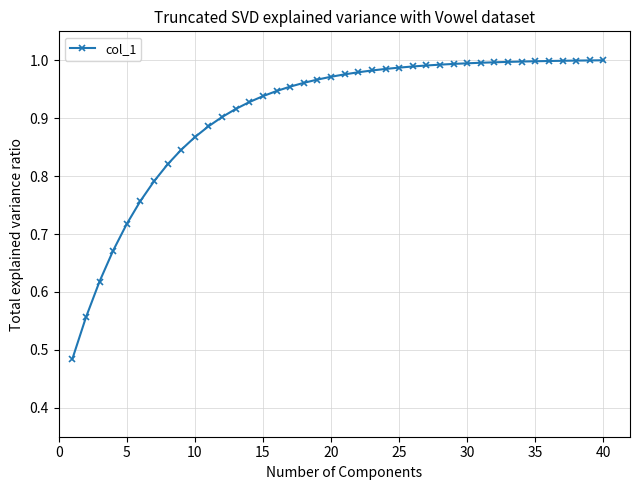

What is the difference between the second highest and second lowest values?

0.4